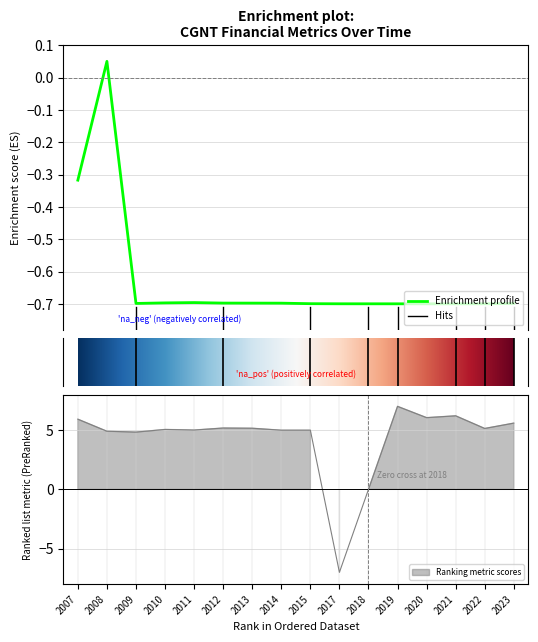

What is the minimum value for Enrichment profile?

-0.7